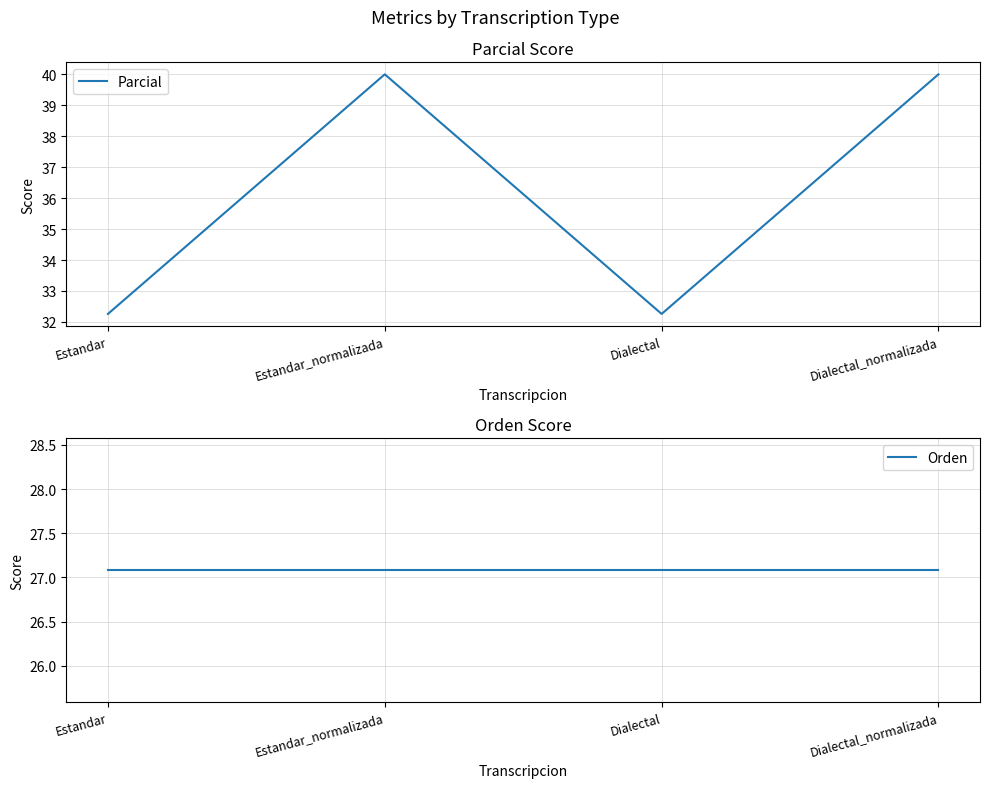

True or false: Orden has more than 2 points higher than both neighbors.

False